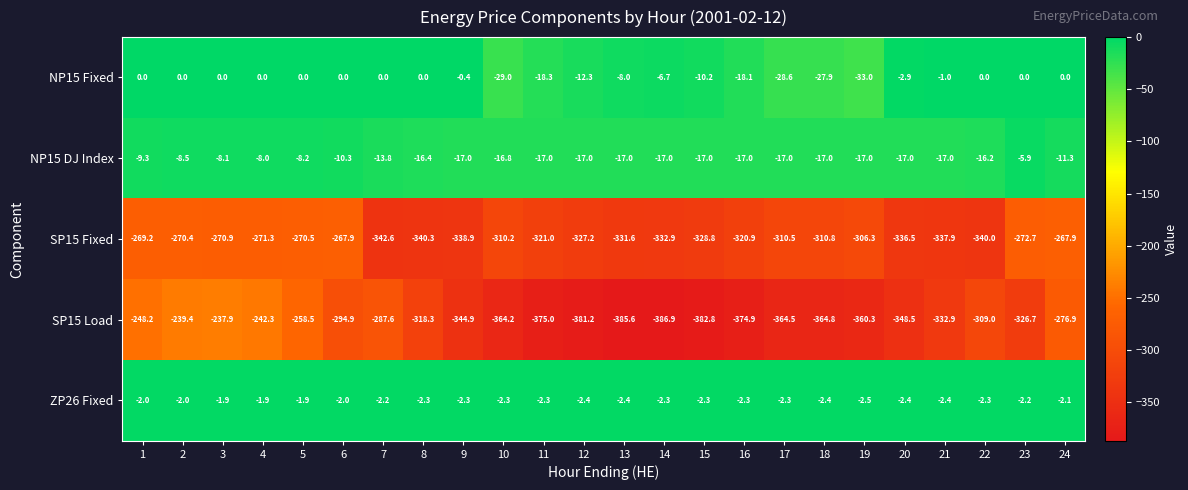

At which category does the chart reach its minimum across all series?

14